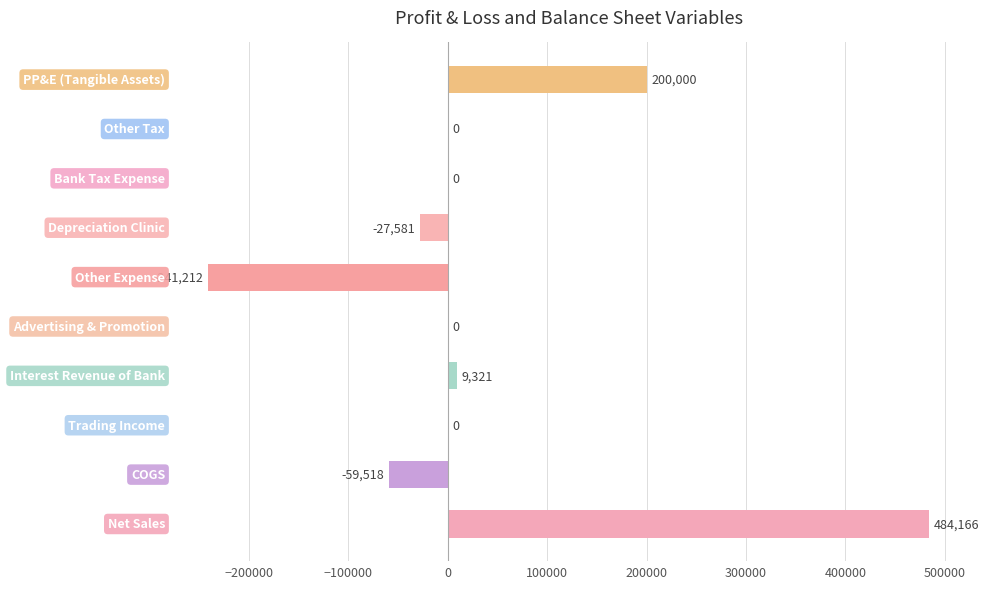

What is the greatest value displayed?

484166